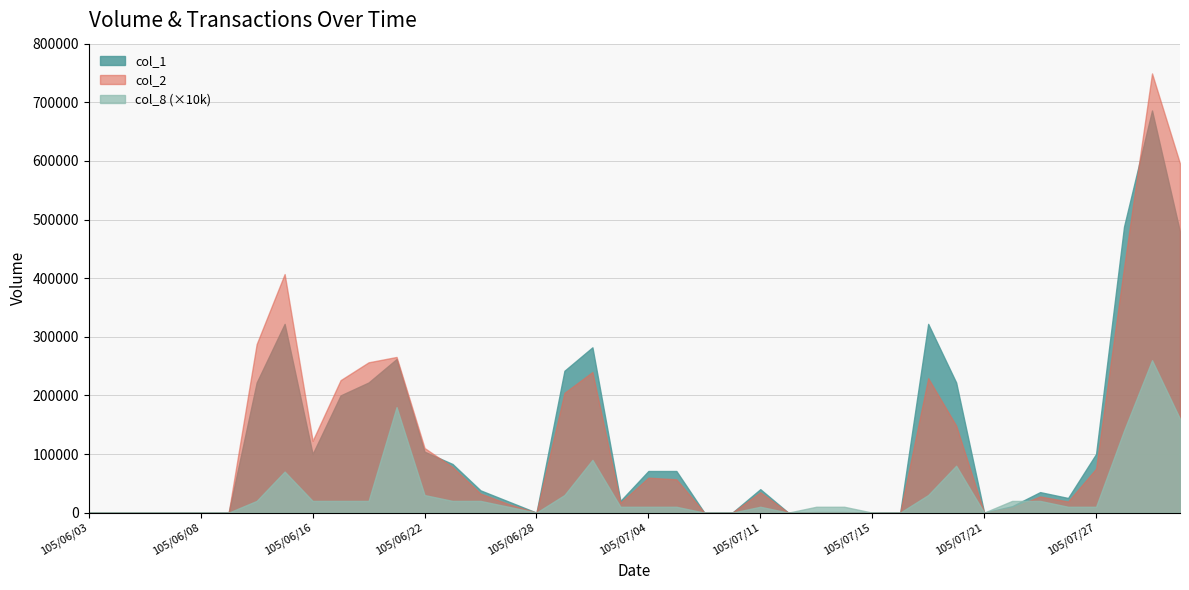

At which category is the sum across all series the highest?

105/07/29